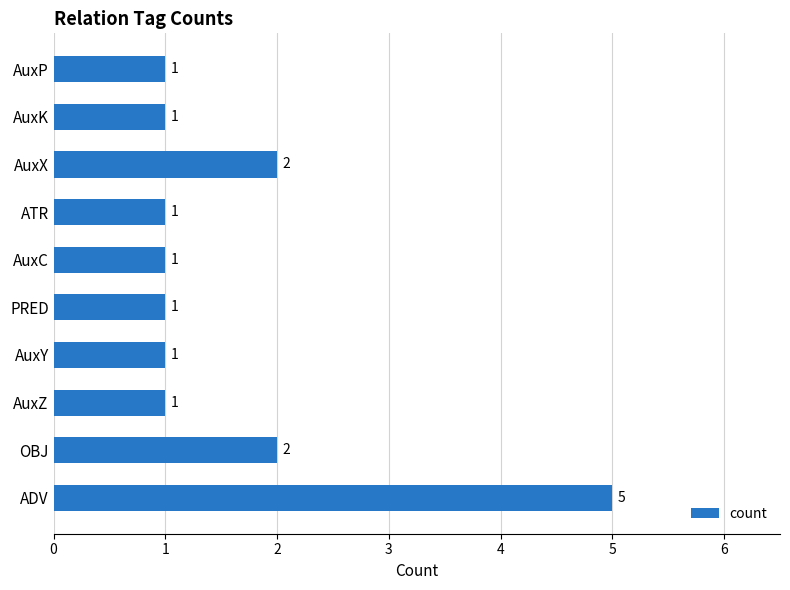

Between AuxC and AuxX, which is larger?

AuxX